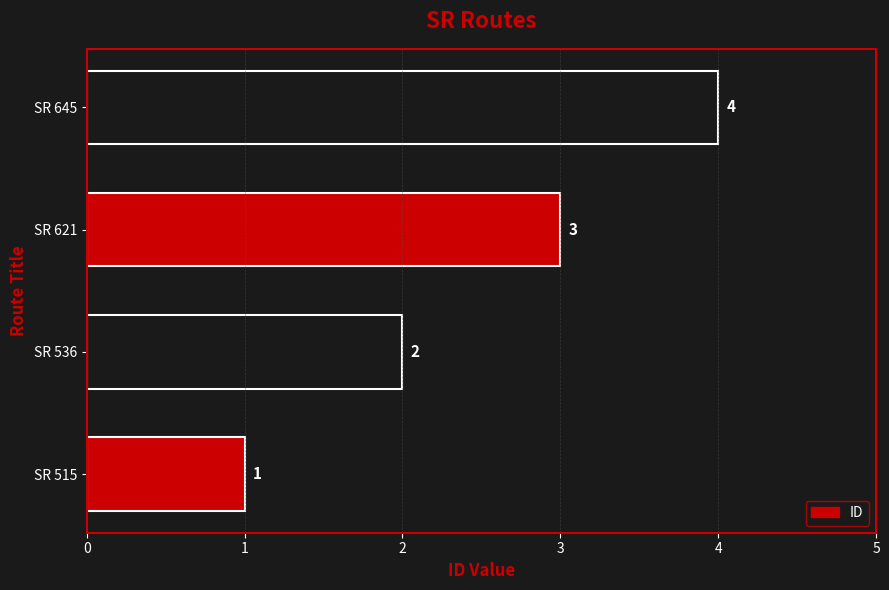

How many data points are less than 3?

2